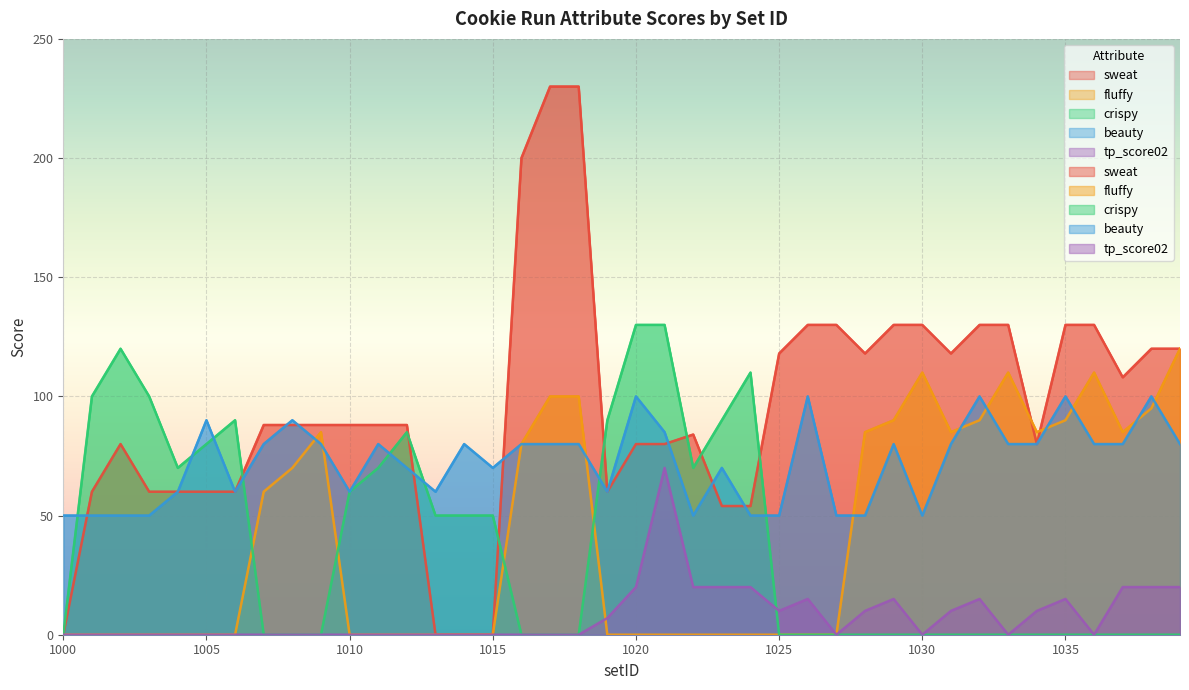

What is the greatest value displayed?

230